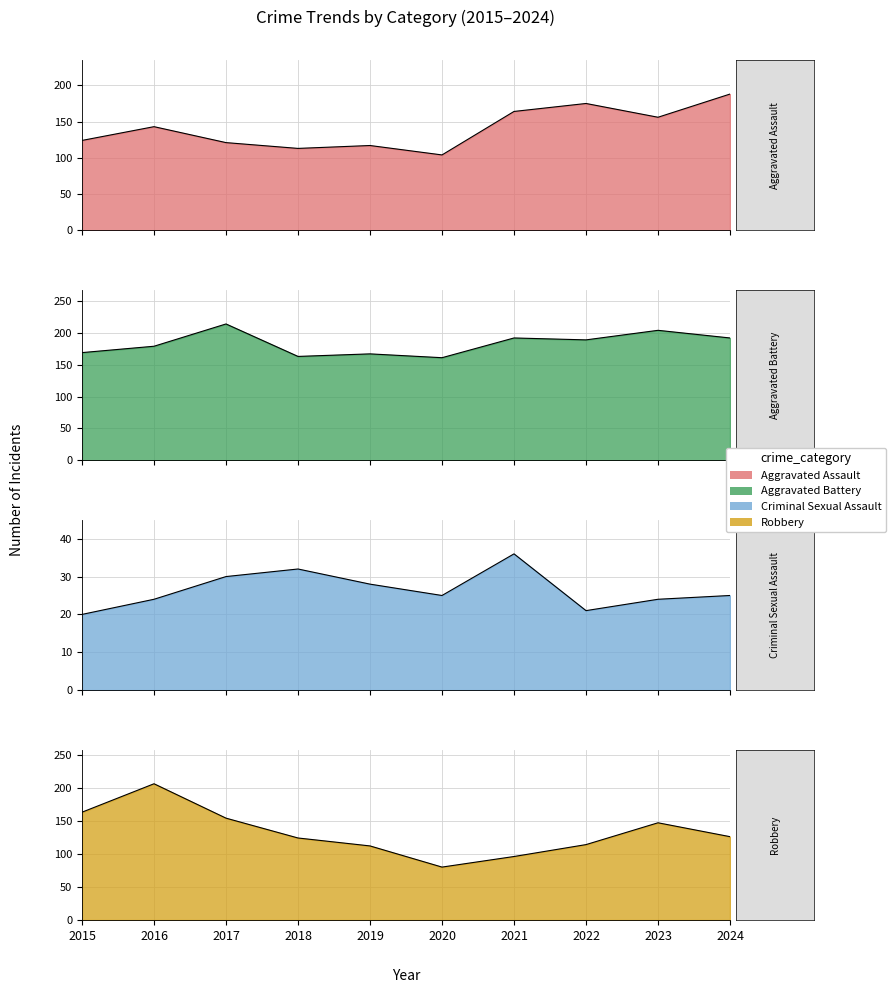

Which category has the lowest value in the Aggravated Assault series?

2020